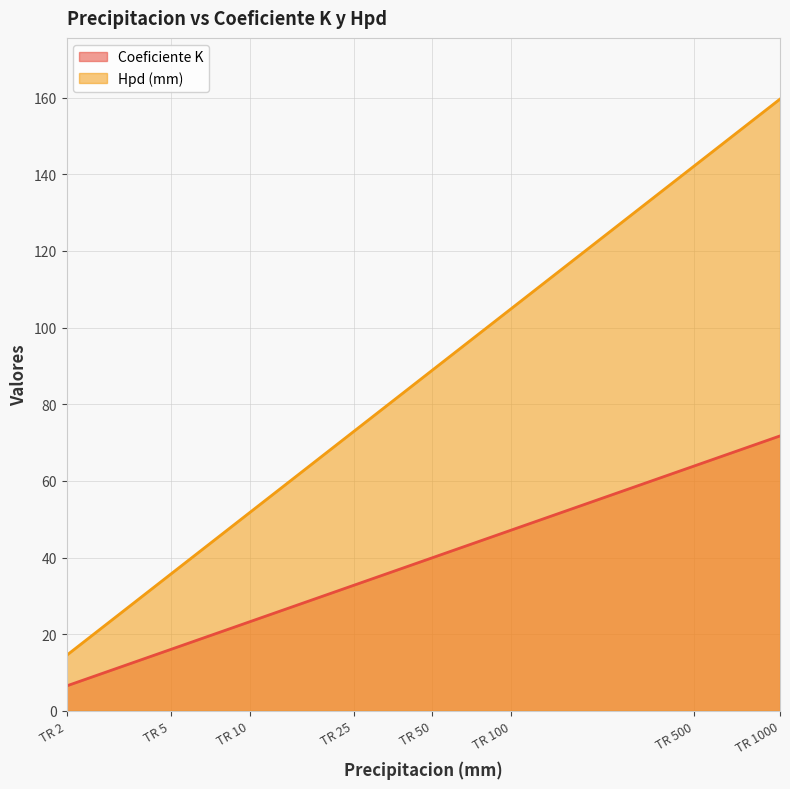

What is the maximum value shown in the chart?

159.6